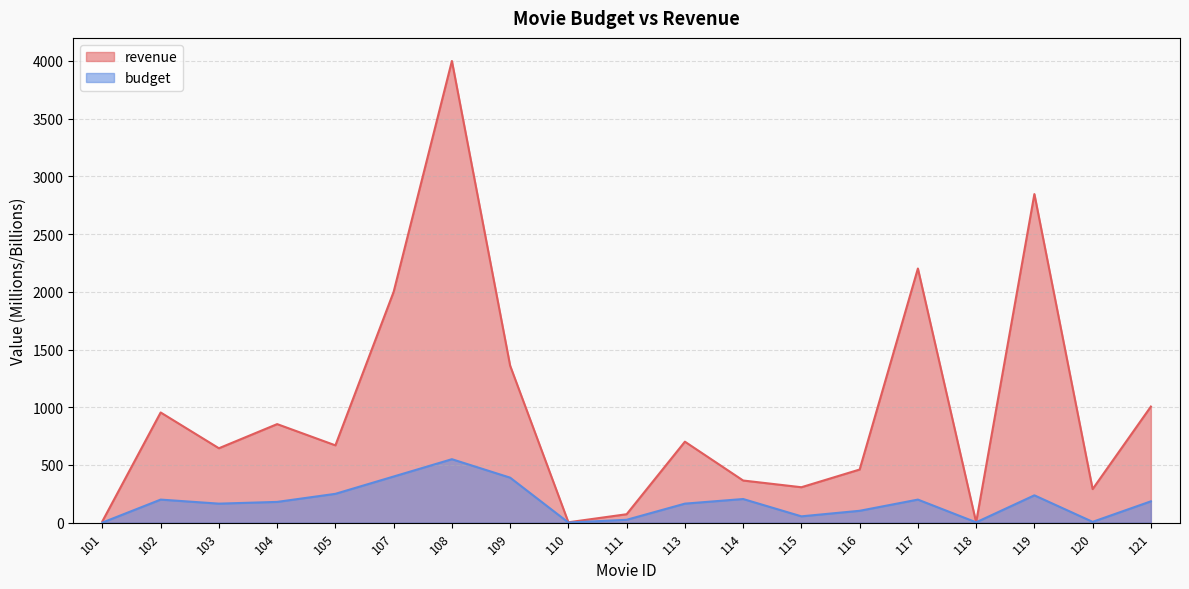

True or false: revenue and budget cross at least once.

False